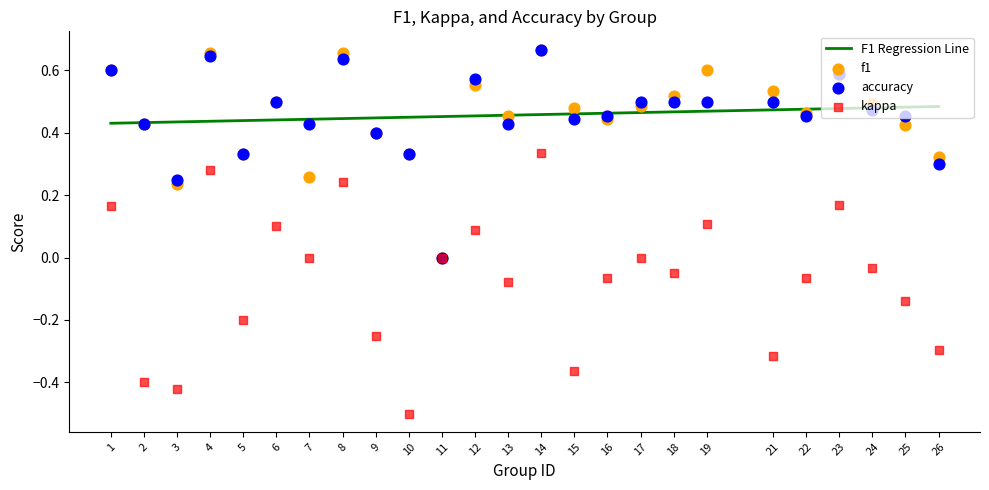

Which series has the largest total across all categories?

f1